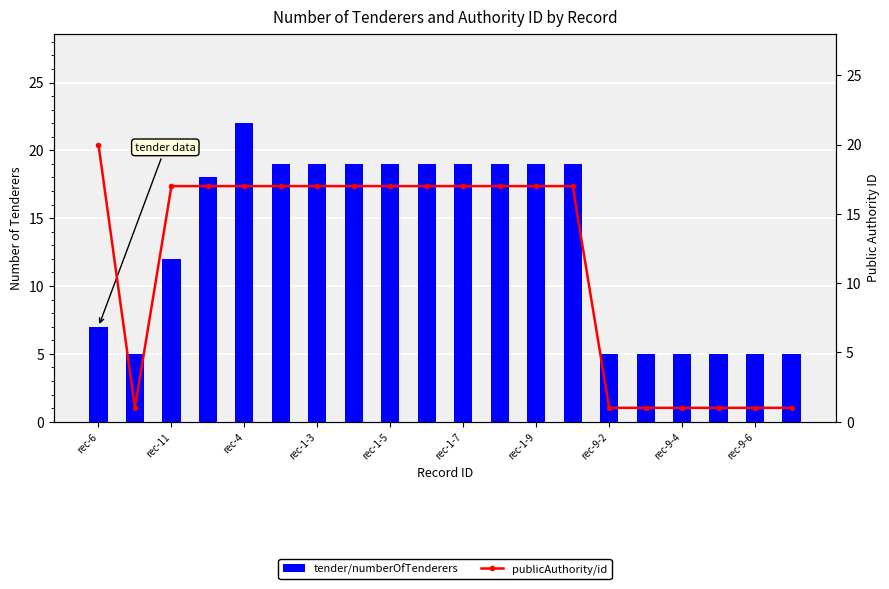

Which series changed the most between rec-1-9 and 15?

publicAuthority/id